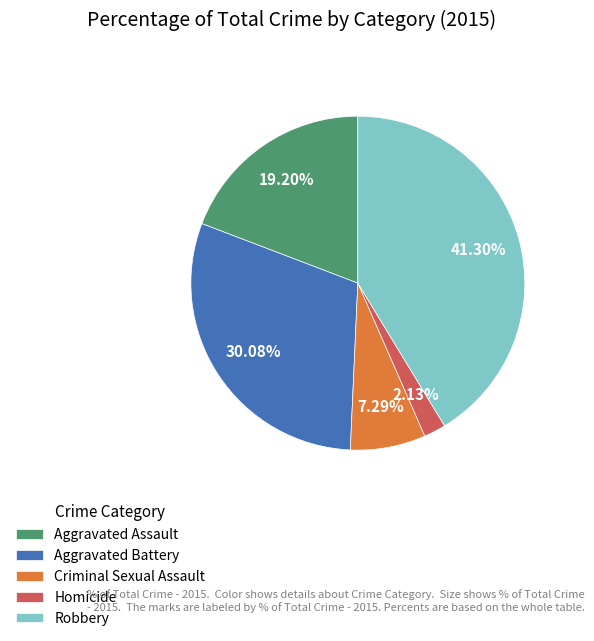

Between Criminal Sexual Assault and Aggravated Assault, which is larger?

Aggravated Assault